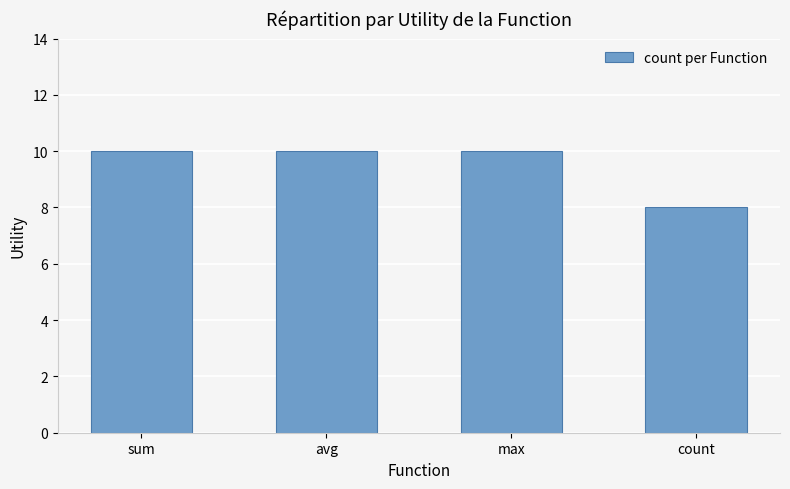

The chart shows a value of 10 at sum. True or false?

True